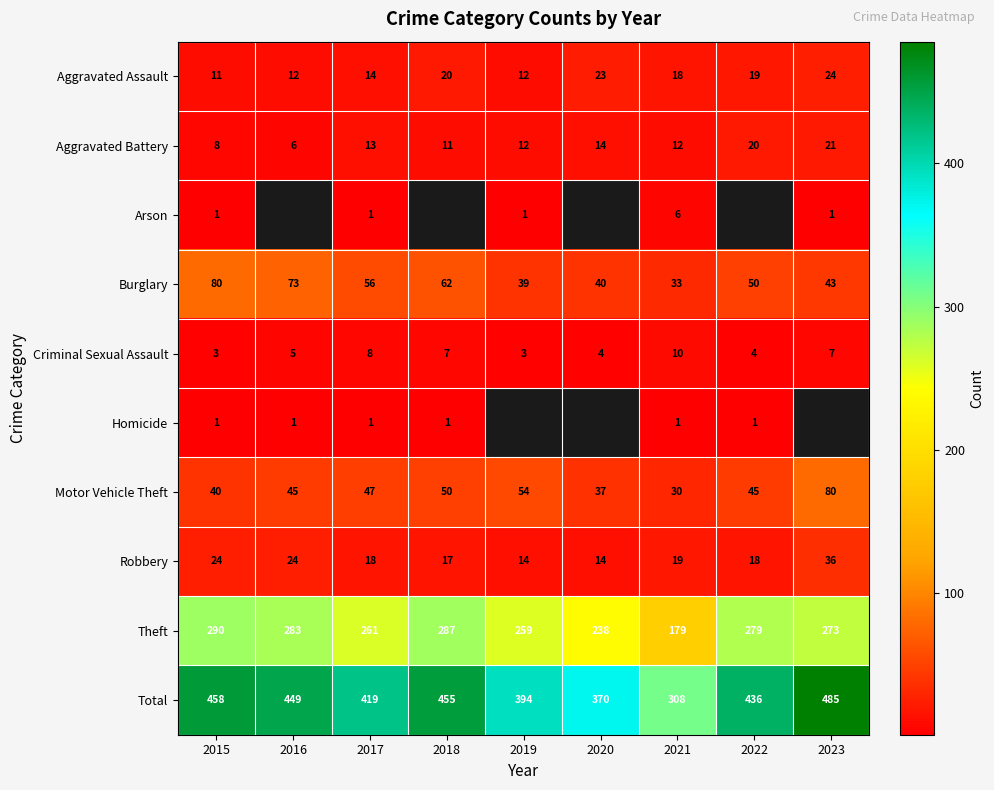

What is the total value across all series at 2021?

616.0